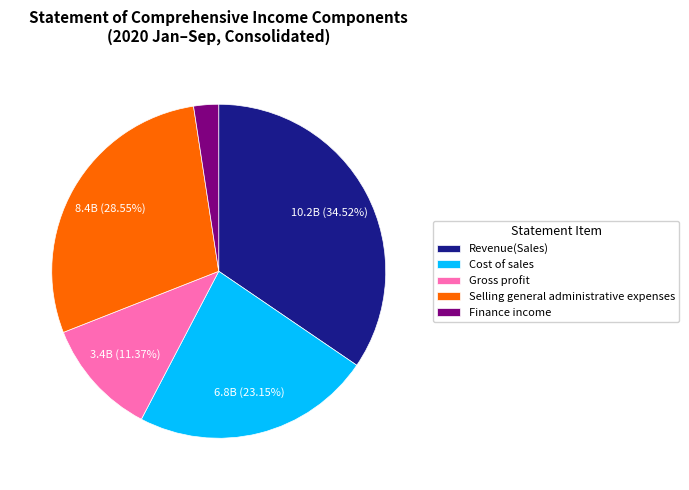

What percentage is the Selling general administrative expenses slice, to the nearest percent?

29%